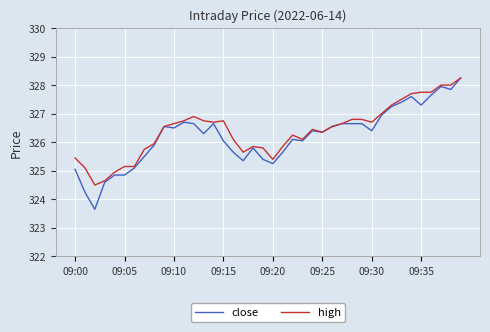

Which series has the largest range (max minus min)?

close